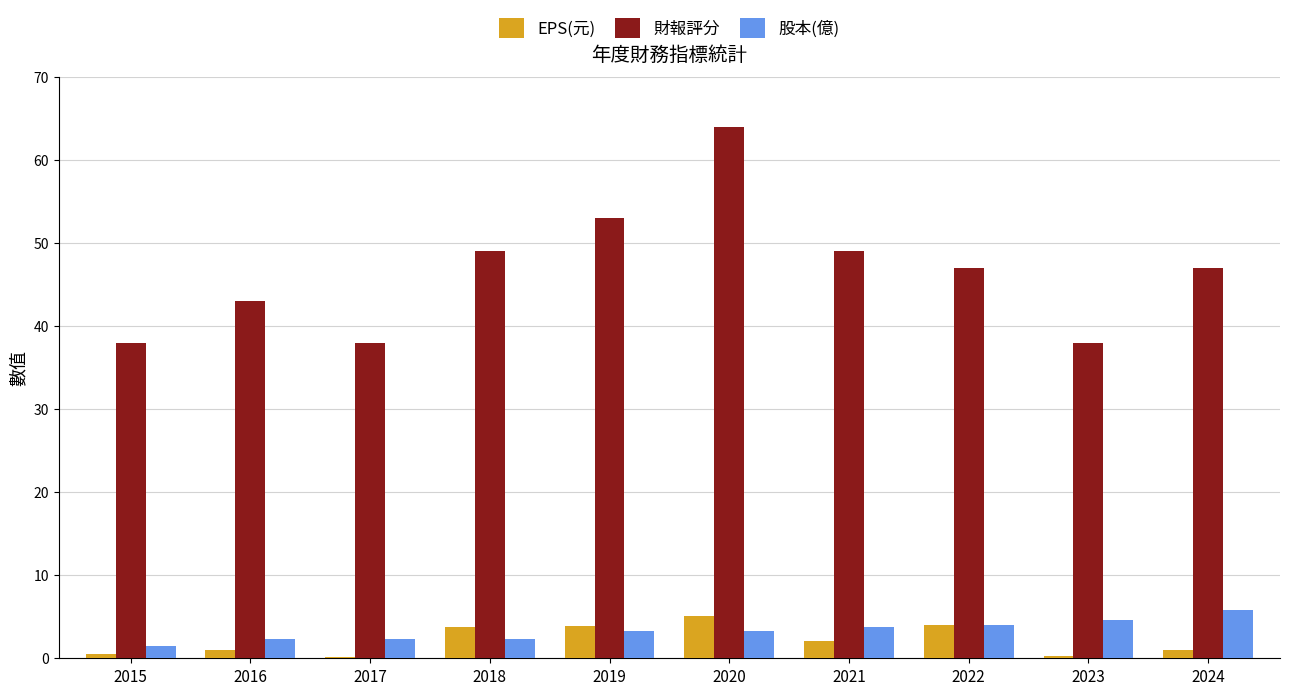

The 財報評分 series shows 38.0 at 2023. True or false?

True